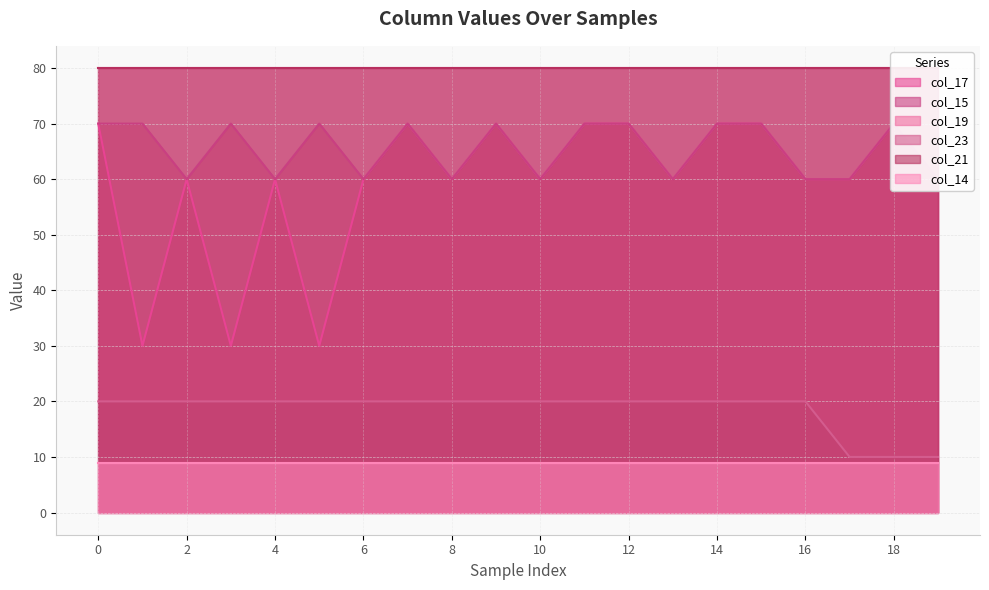

Between 7 and 14, which is larger?

7